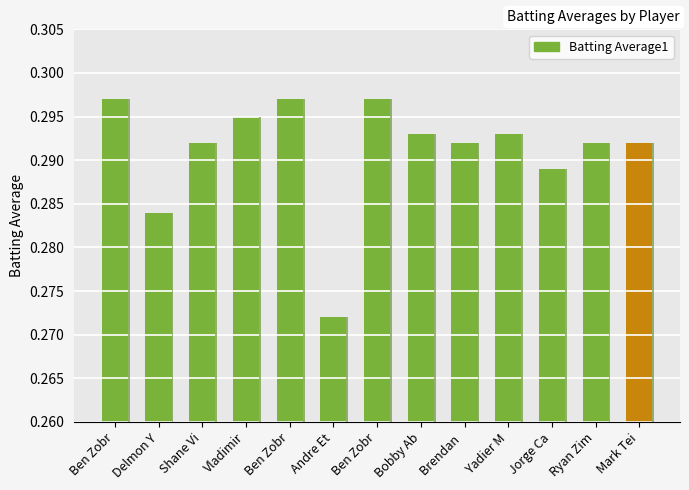

Reading left to right, what are all the values shown in this chart?

0.3	0.3	0.3	0.3	0.3	0.3	0.3	0.3	0.3	0.3	0.3	0.3	0.3